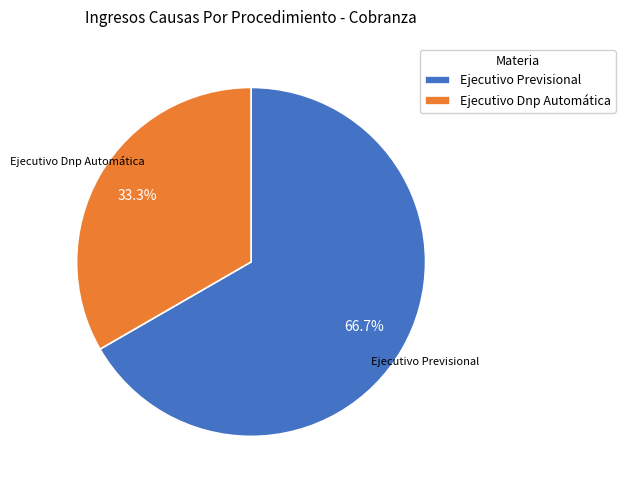

Is there a majority slice in this chart?

Yes